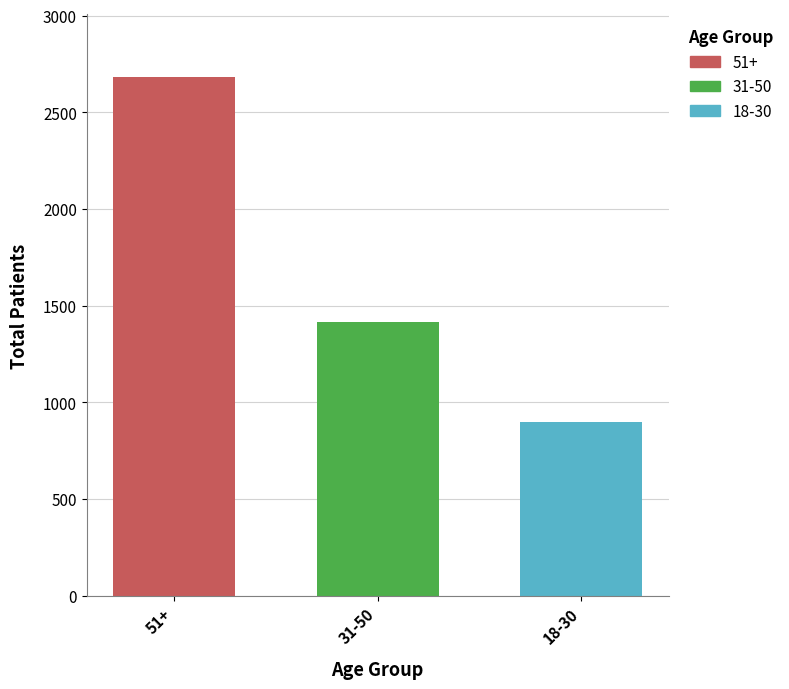

What is the difference between the second highest and minimum values?

516